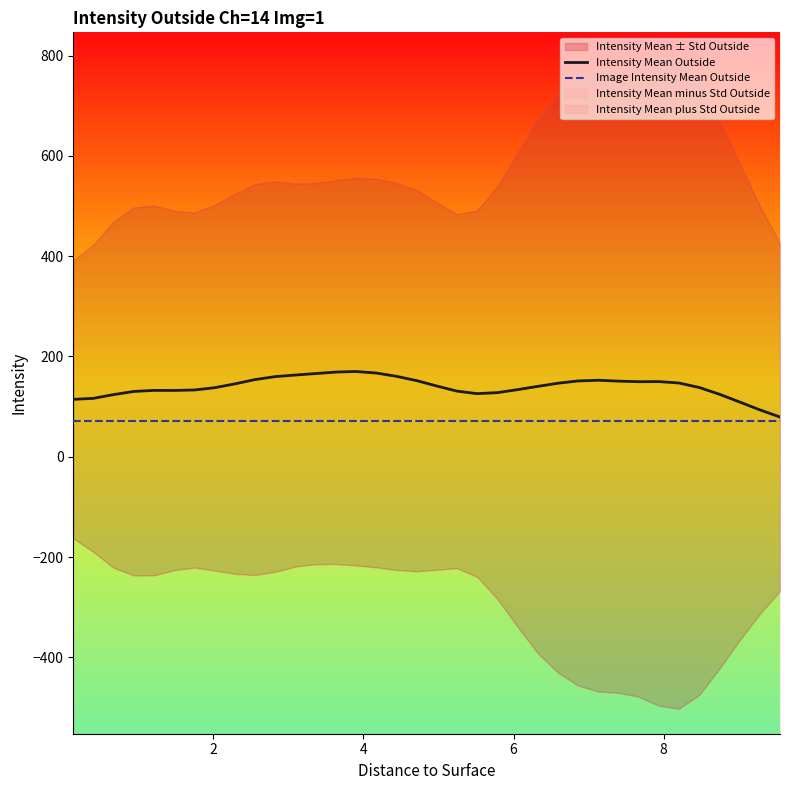

Does the chart display data point markers on the line(s)?

No